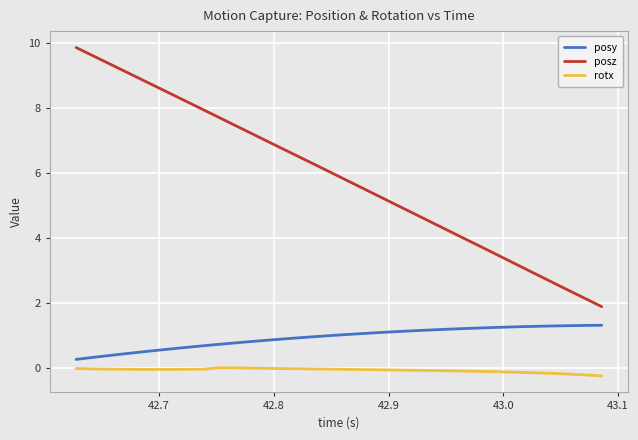

How many lines are shown in the chart?

3